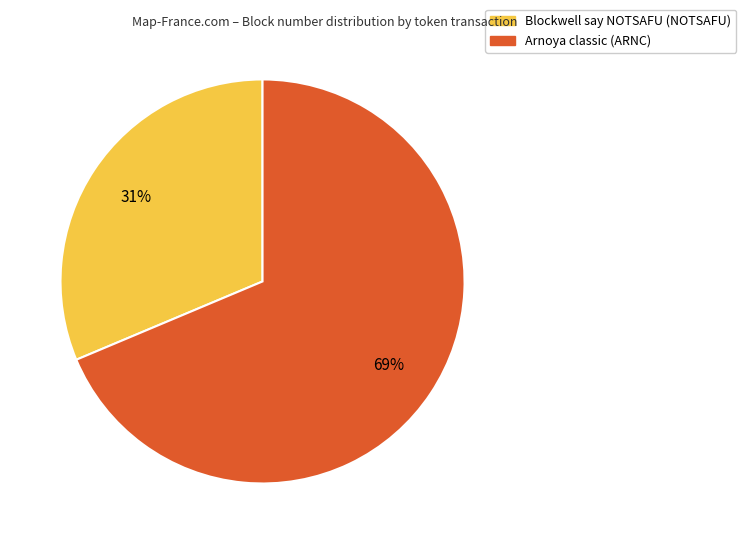

Approximately how many times larger is the value at Arnoya classic (ARNC) compared to Blockwell say NOTSAFU (NOTSAFU)?

2.2